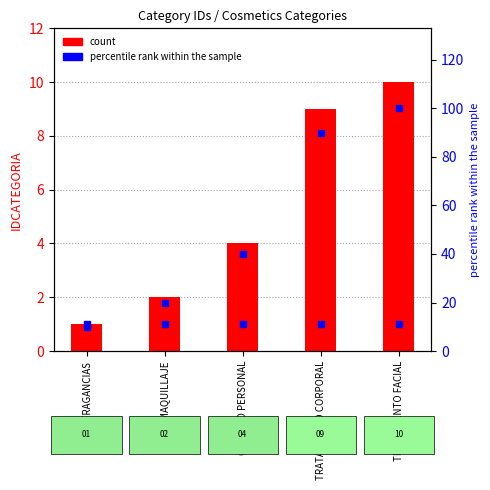

Which series contains the lowest Y value?

count